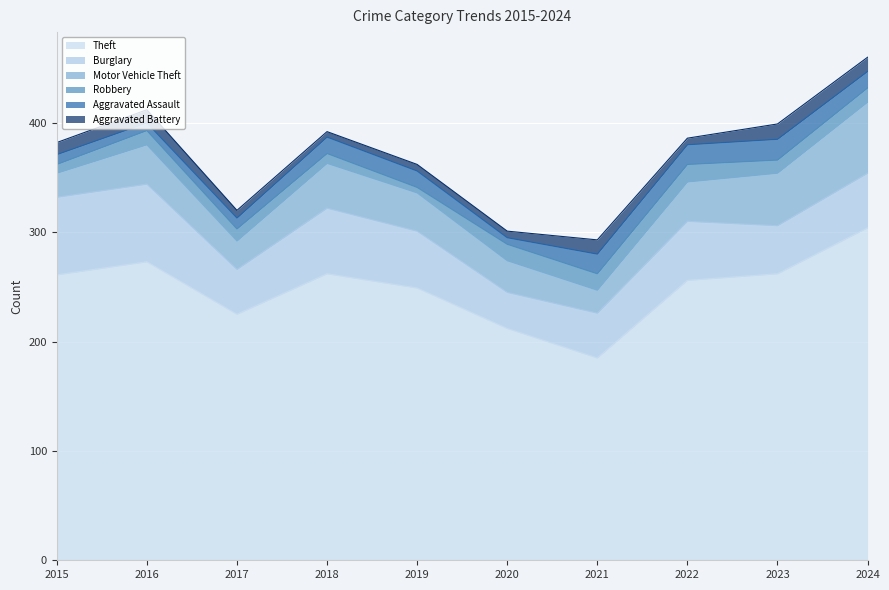

Which has a higher value, 2021 or 2023?

2023